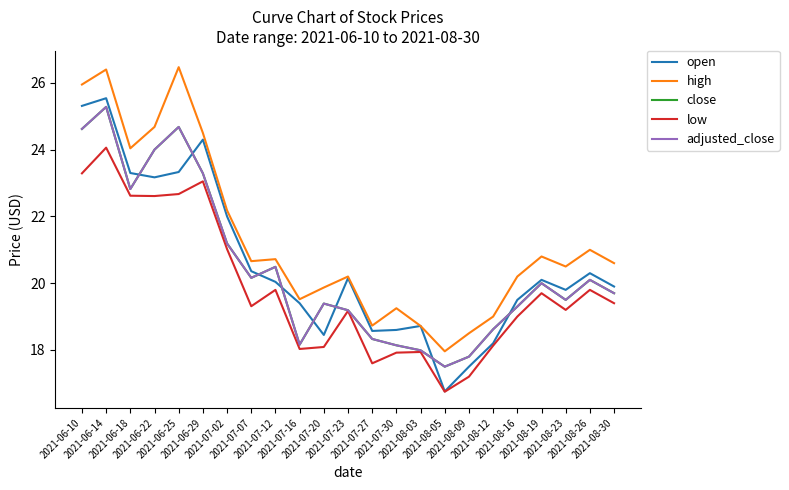

Is this an area chart (filled region under the line)?

No